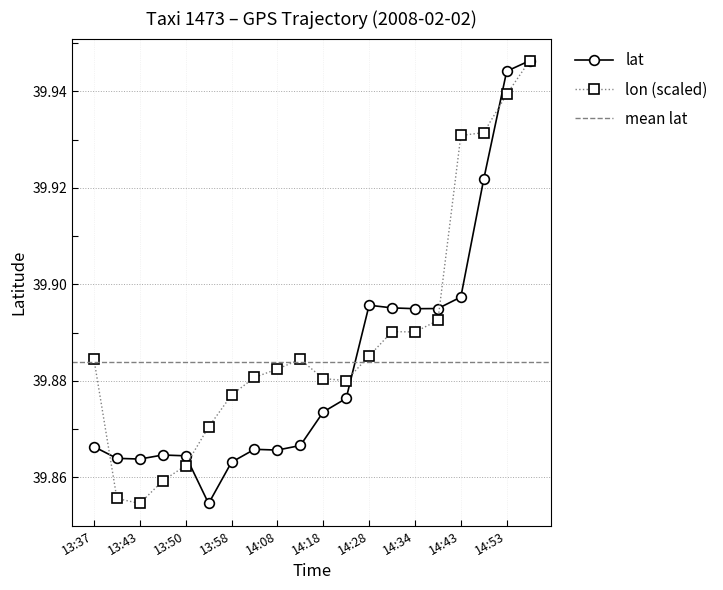

Which series has the largest total across all categories?

lon